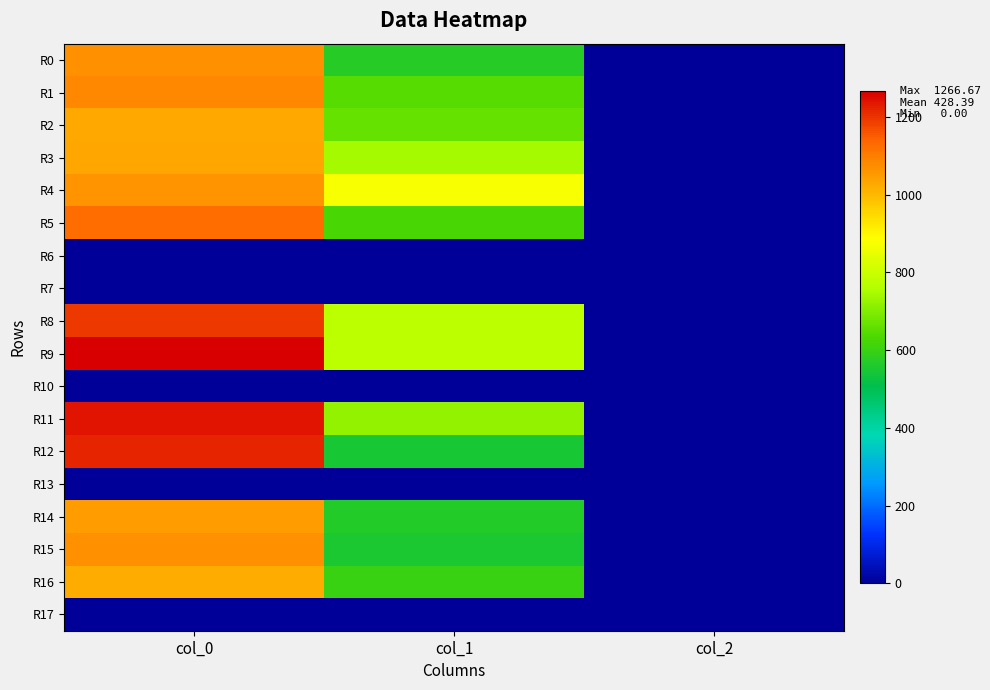

Which series has the largest total across all categories?

R9